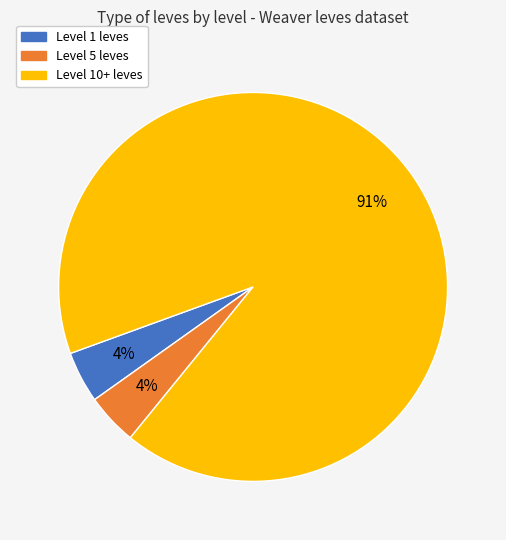

To the nearest percent, what percentage of the pie is Level 1 leves?

4%